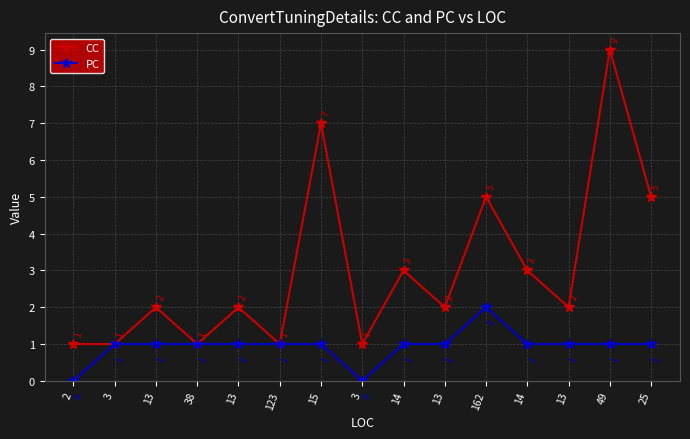

Is this an area chart (filled region under the line)?

No